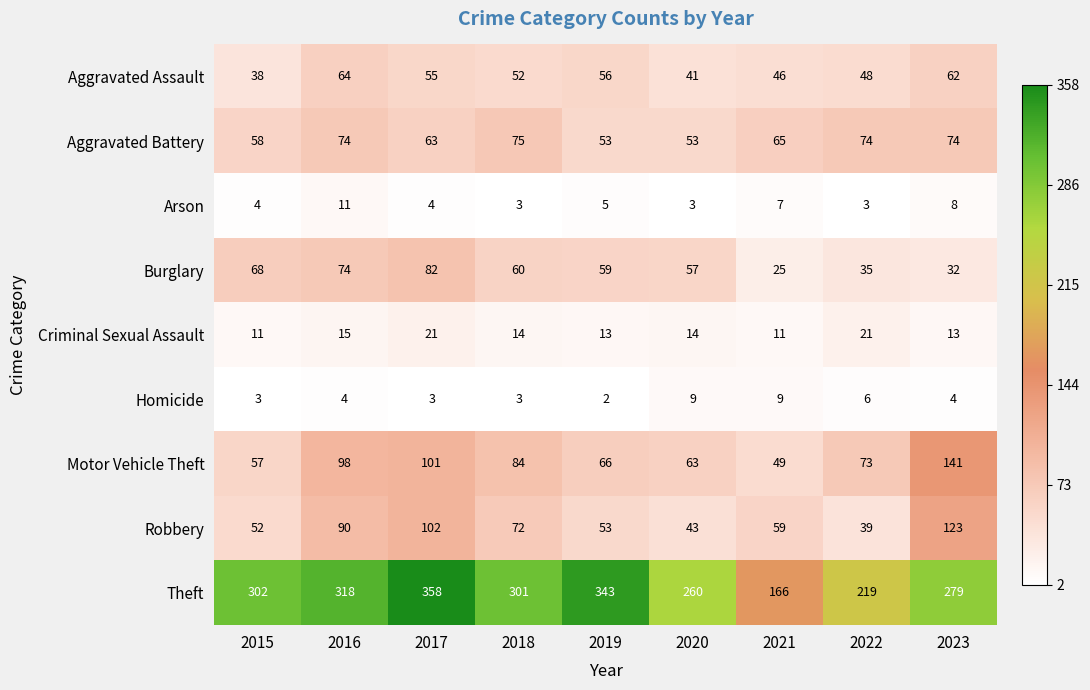

Which label corresponds to the smallest value in the chart?

2019